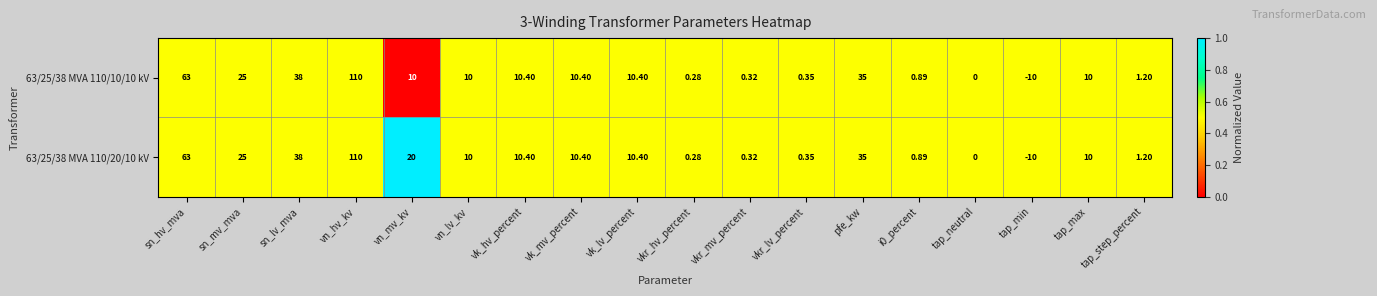

Which category has the highest value in the 63/25/38 MVA 110/20/10 kV series?

vn_hv_kv